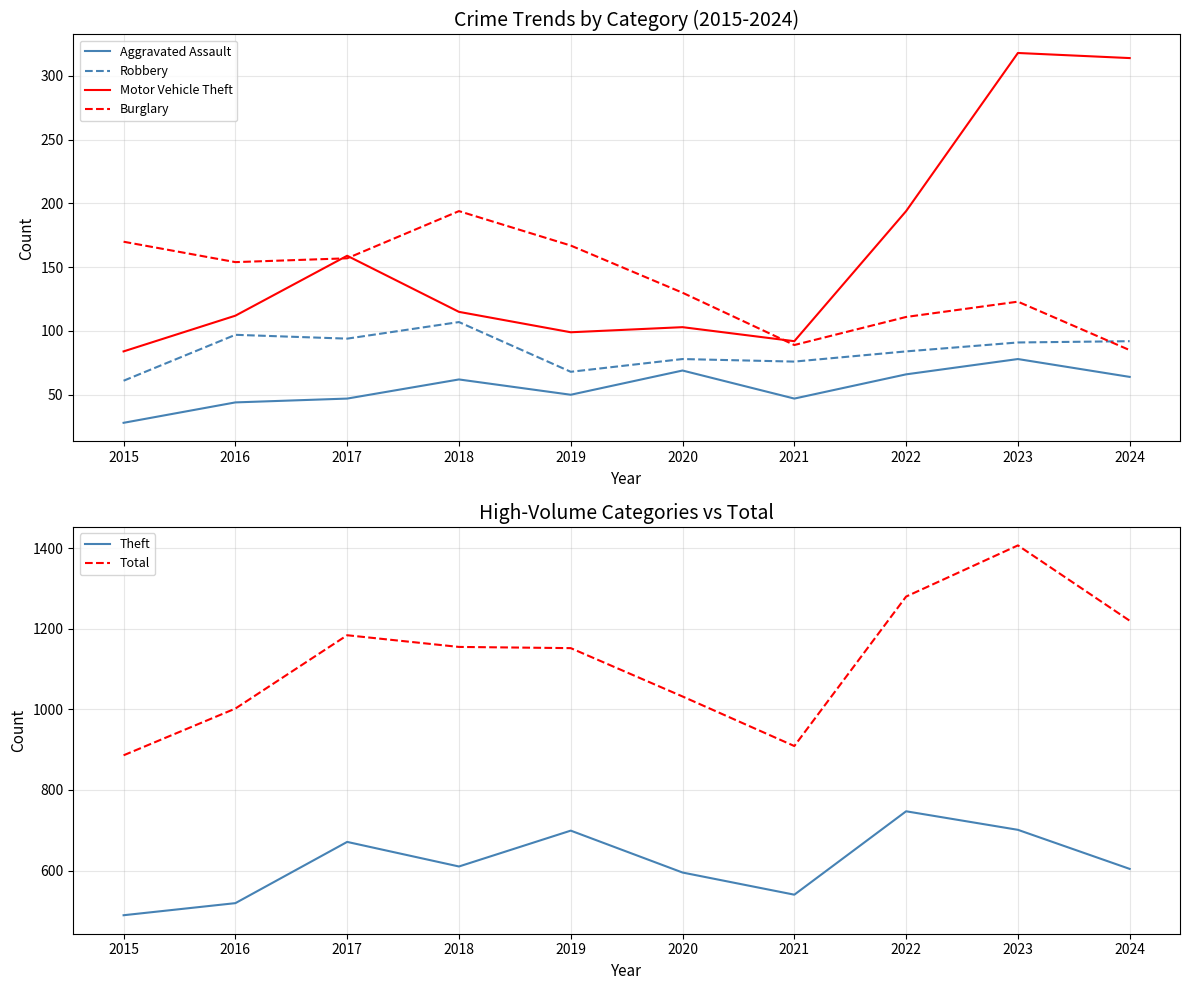

How many data points does each series have?

10